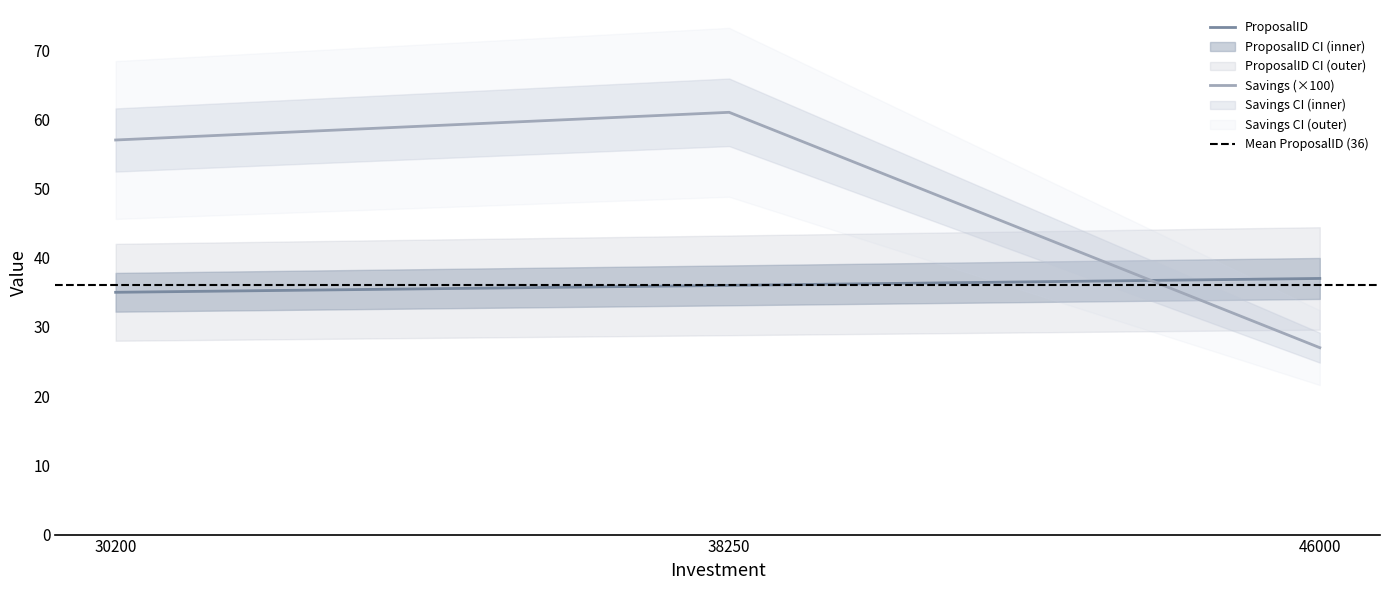

Rank the series by their average value, from highest to lowest.

Savings, ProposalID